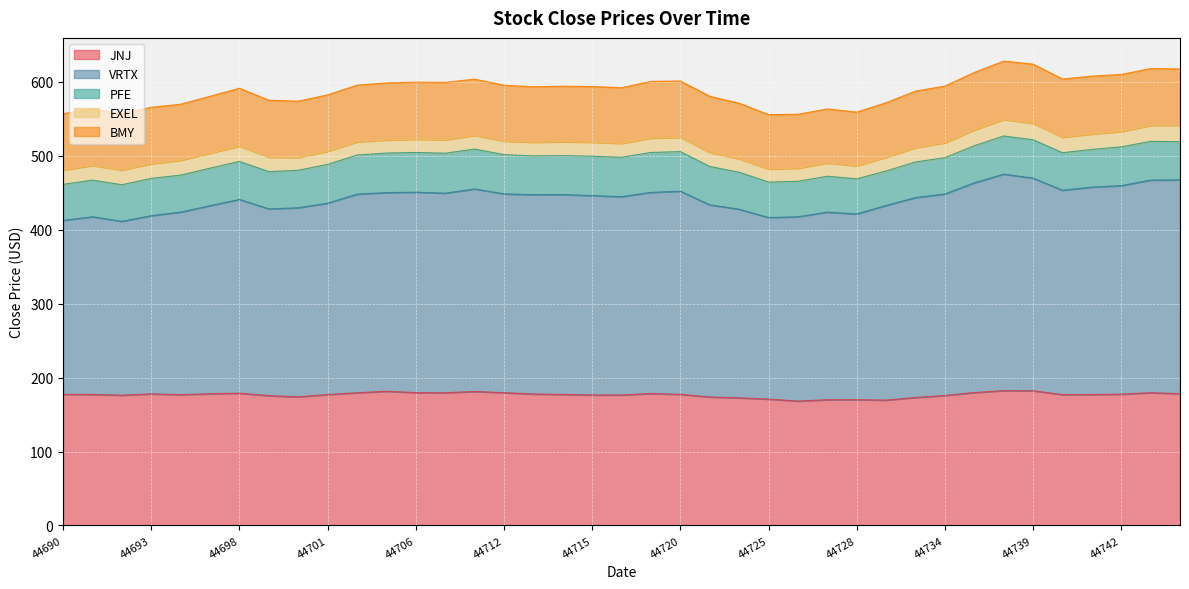

Which has a higher value, 44708 or 44721?

44708